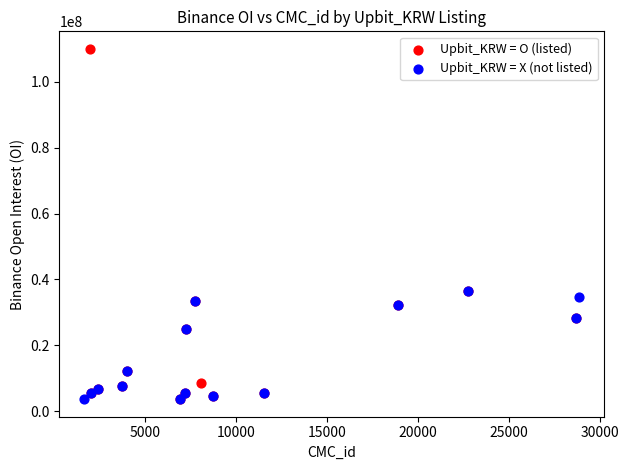

Which series has the largest Y range (max minus min)?

Upbit_KRW = O (listed)